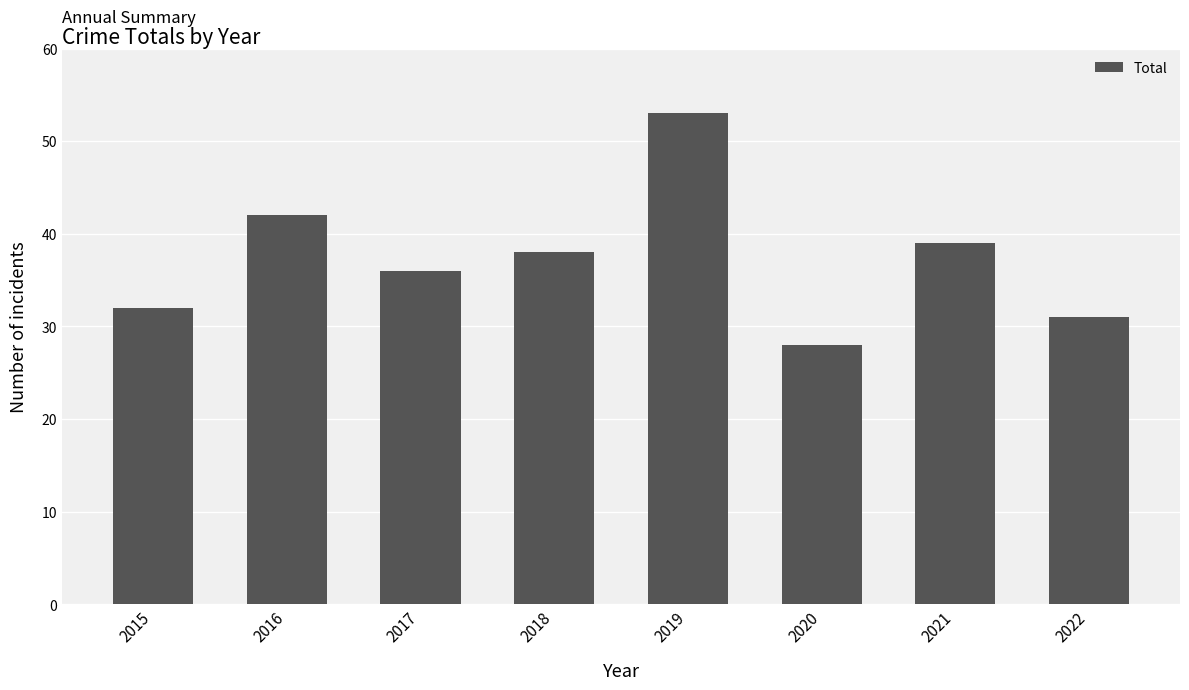

Count the number of data series in this chart.

1